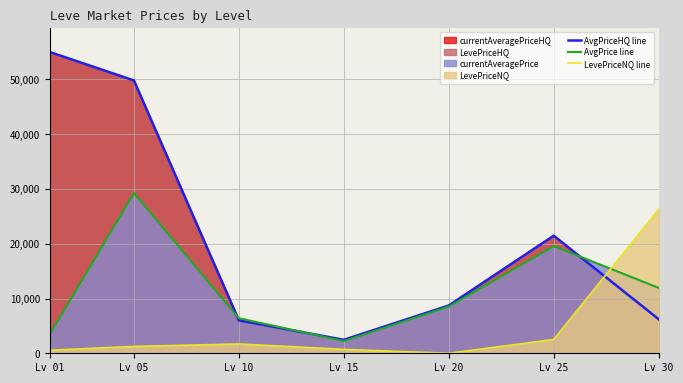

Does the chart display data point markers on the line(s)?

No